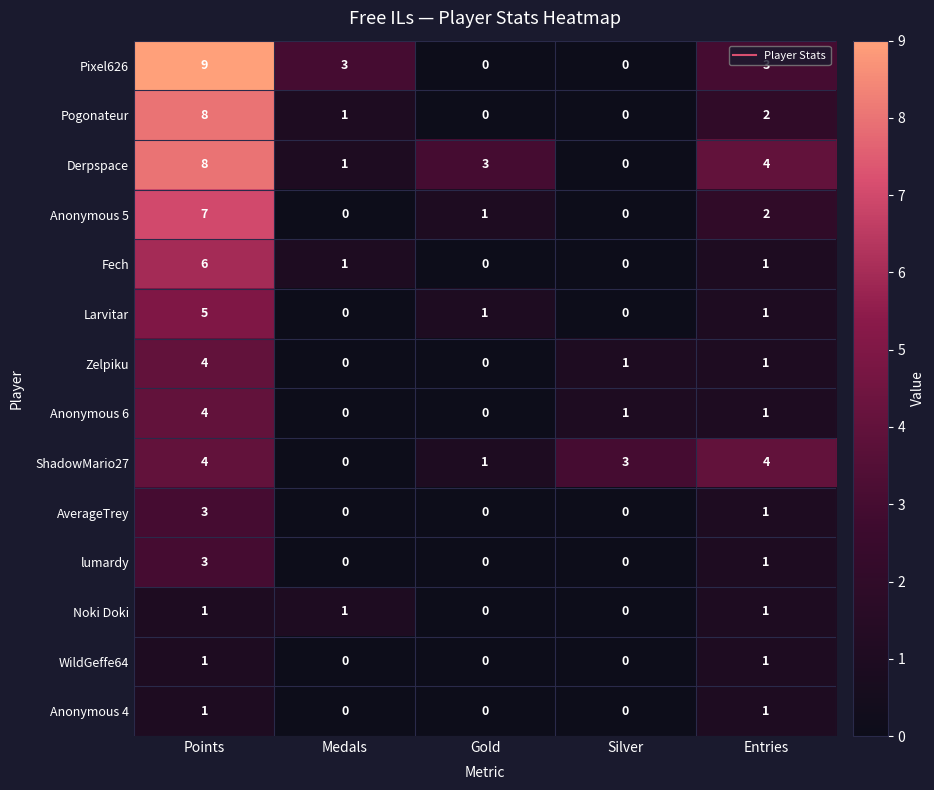

What is the maximum value for Pogonateur?

8